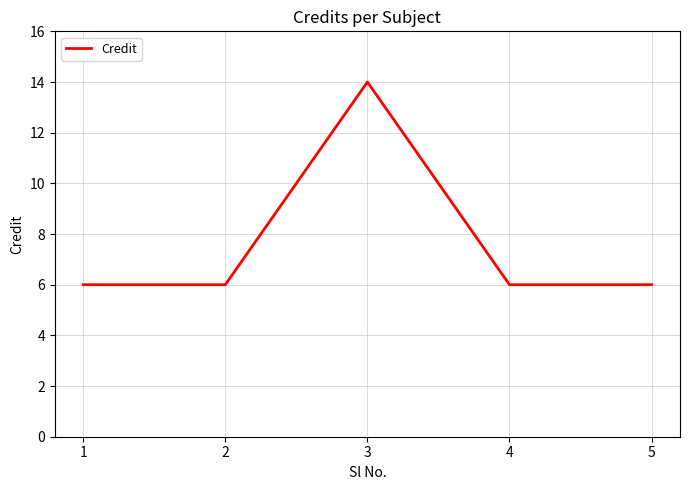

What is the smallest value displayed?

6